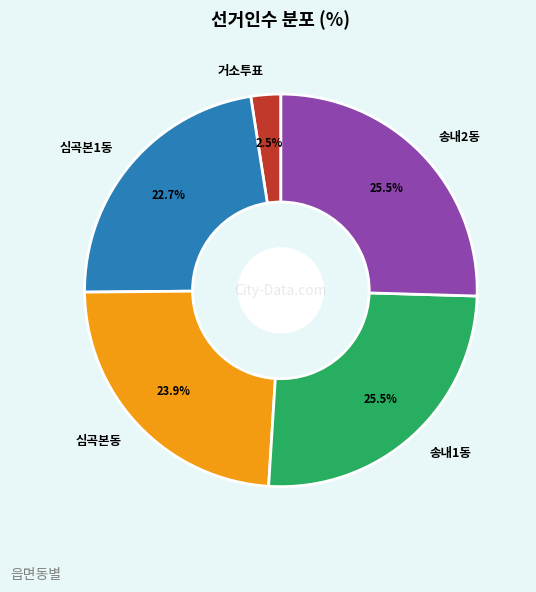

What percentage do 심곡본동 and 송내1동 together represent?

49.4%